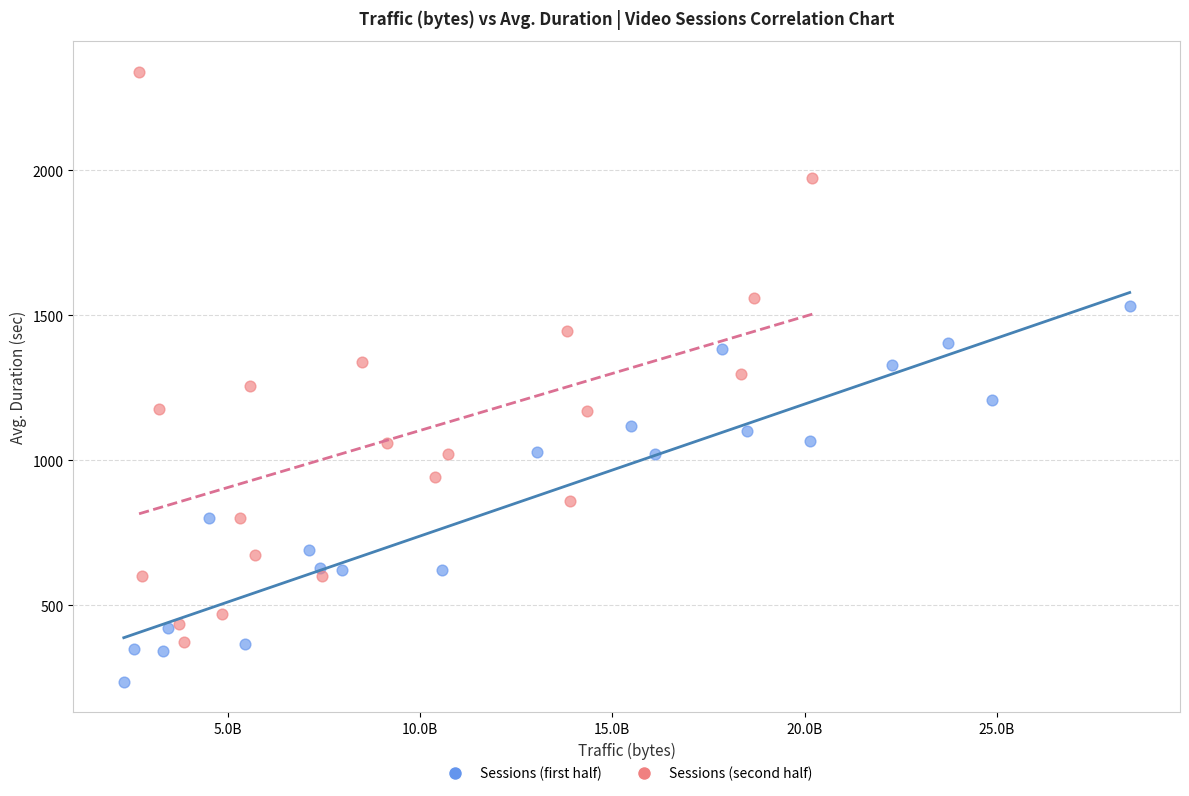

Which series reaches the maximum Y coordinate?

Sessions (second half)